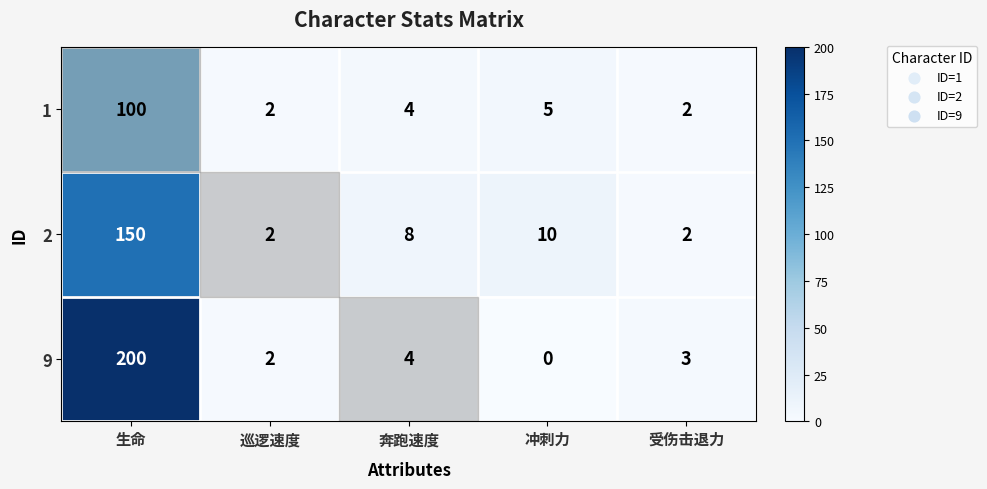

What is the sum of all 9 values?

209